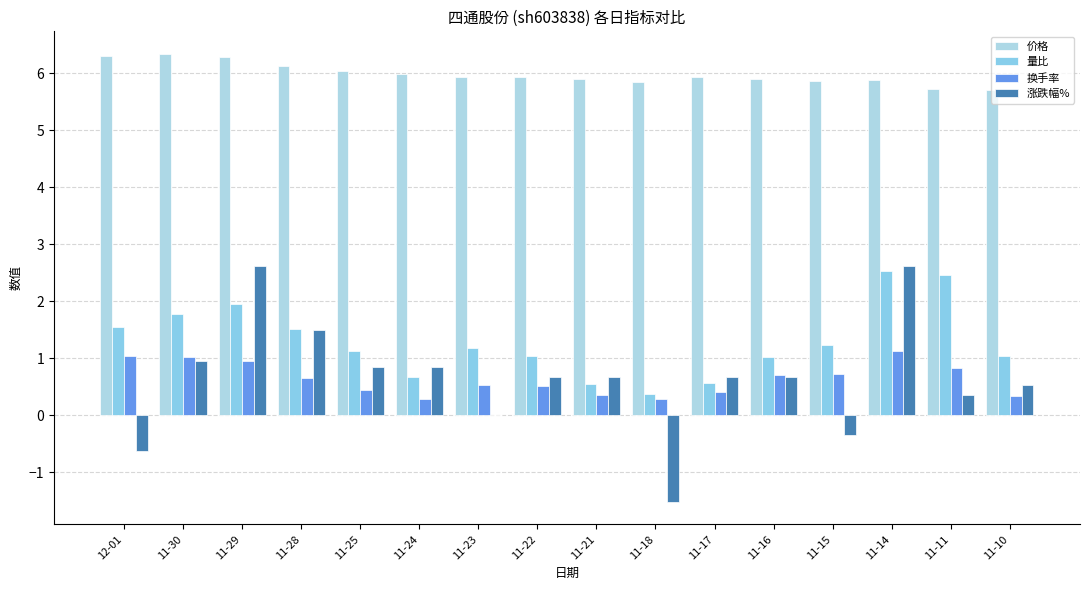

Which series has the widest spread of values?

涨跌幅%